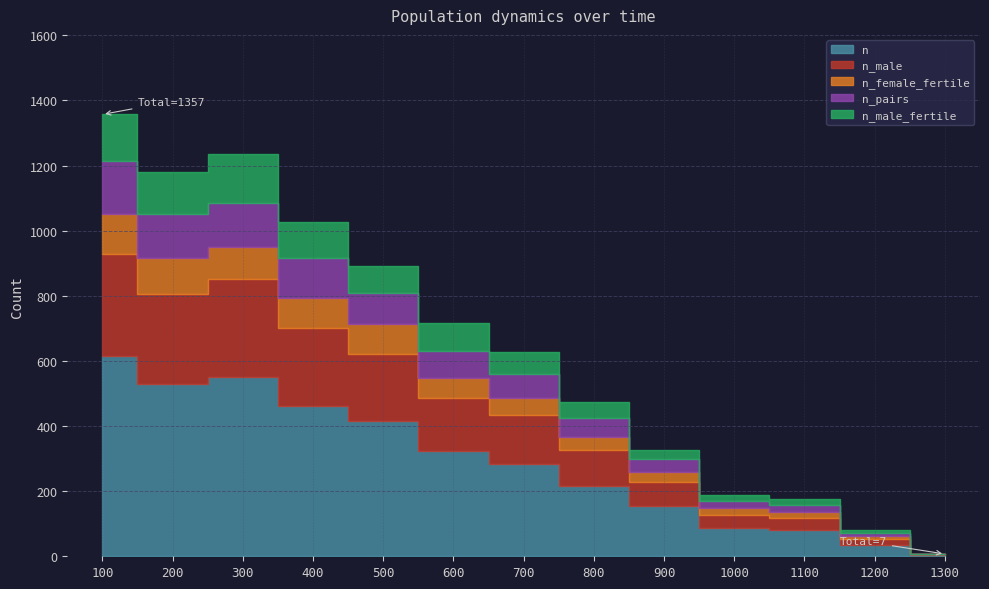

The n_male series shows 35 at 800. True or false?

False